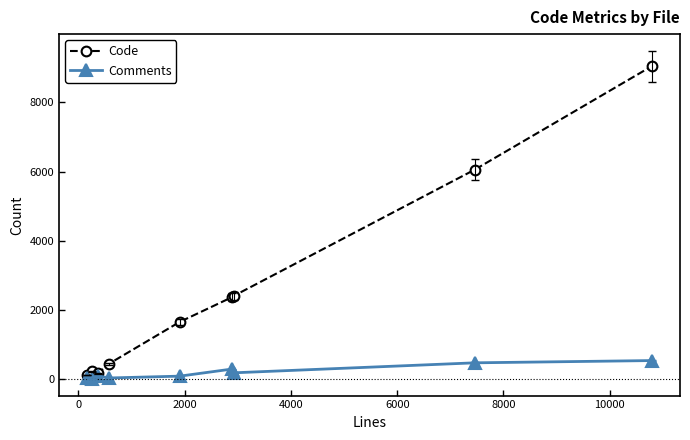

List the series in order of their peak value, lowest first.

Comments, Code